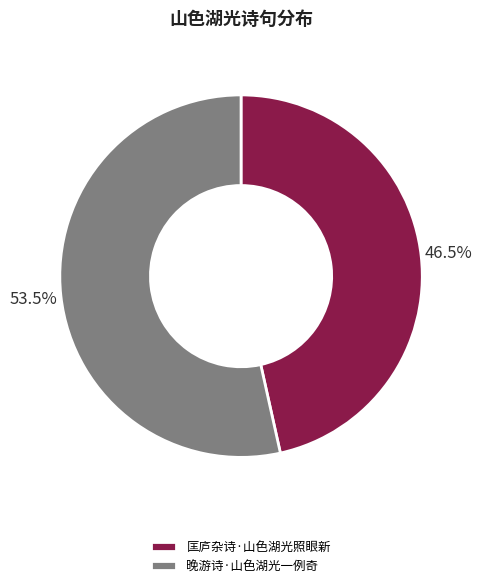

Rank the categories by value from highest to lowest.

晚游诗·山色湖光一例奇, 匡庐杂诗·山色湖光照眼新